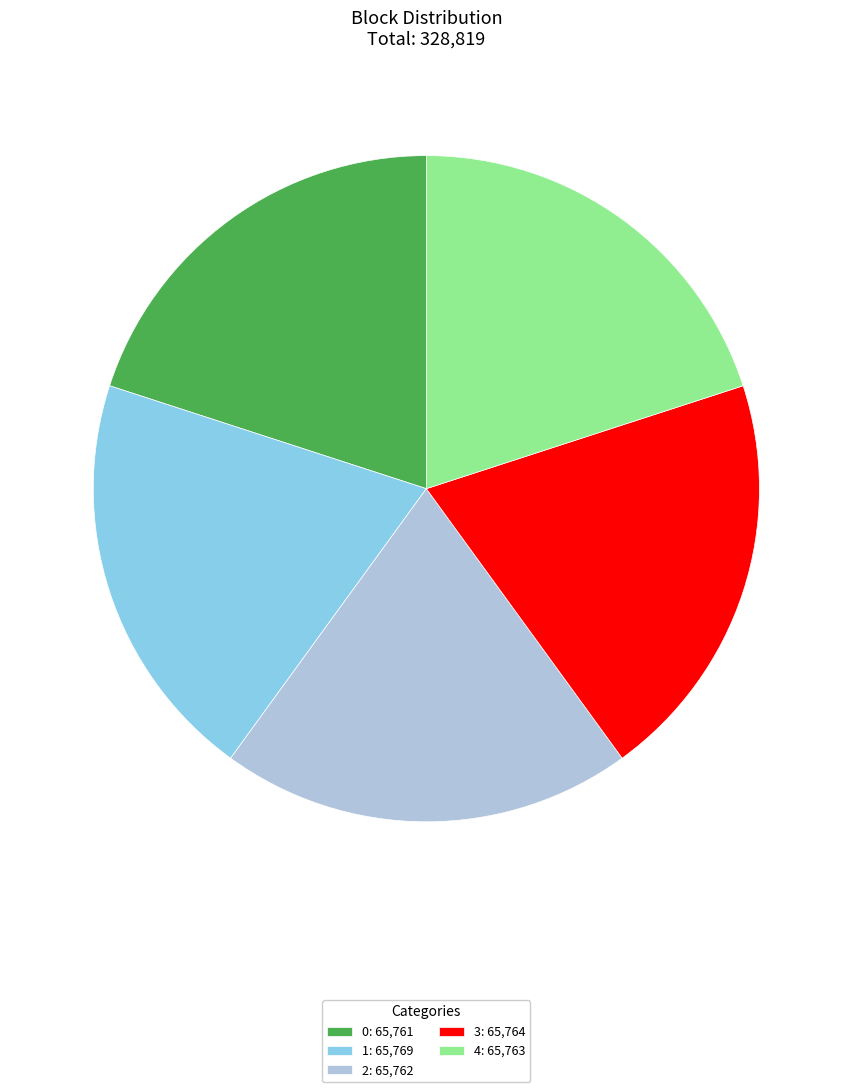

Approximately how many times larger is the value at 1: 65,769 compared to 2: 65,762?

1.0